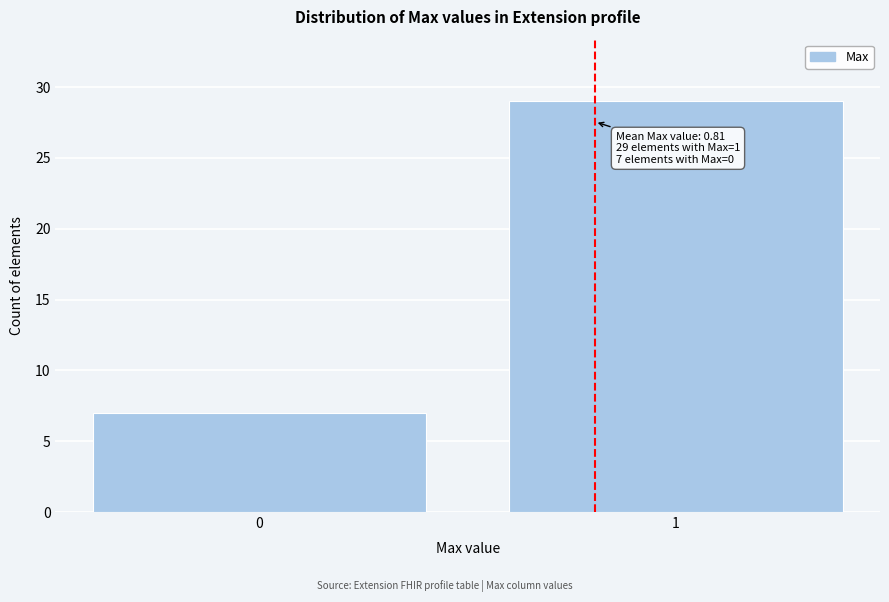

Reading right to left, what are all the values shown in this chart?

29	7